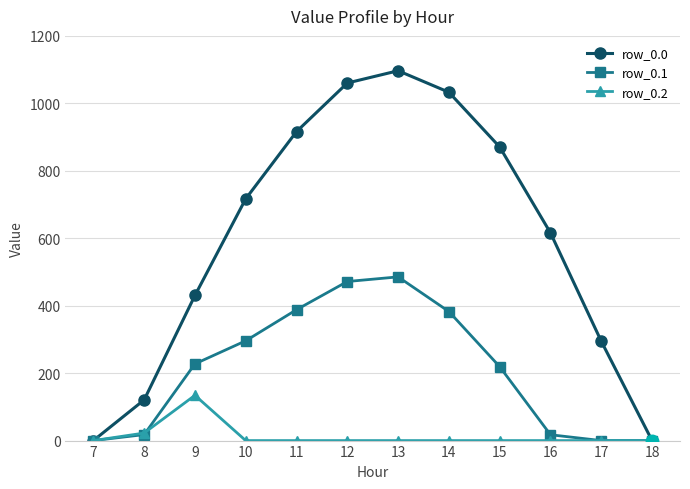

What is the difference between the maximum and minimum values in the row_0.1 series?

485.4